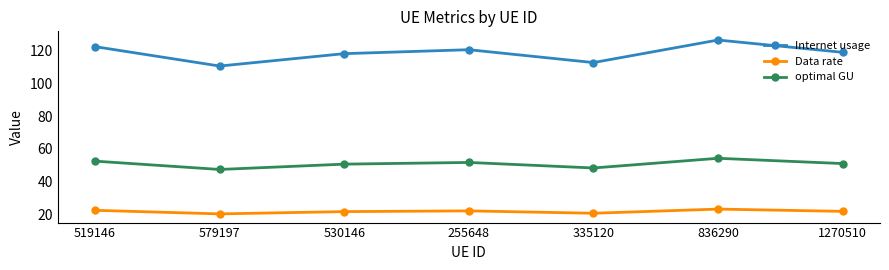

True or false: Data rate and Internet usage intersect in this chart.

False